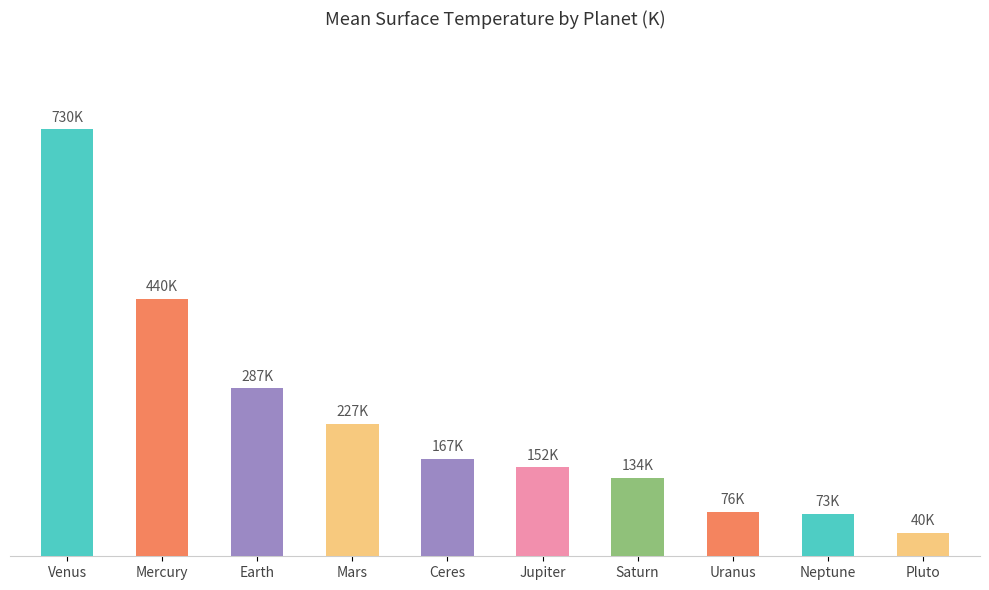

At which label does the data first exceed 167?

Venus